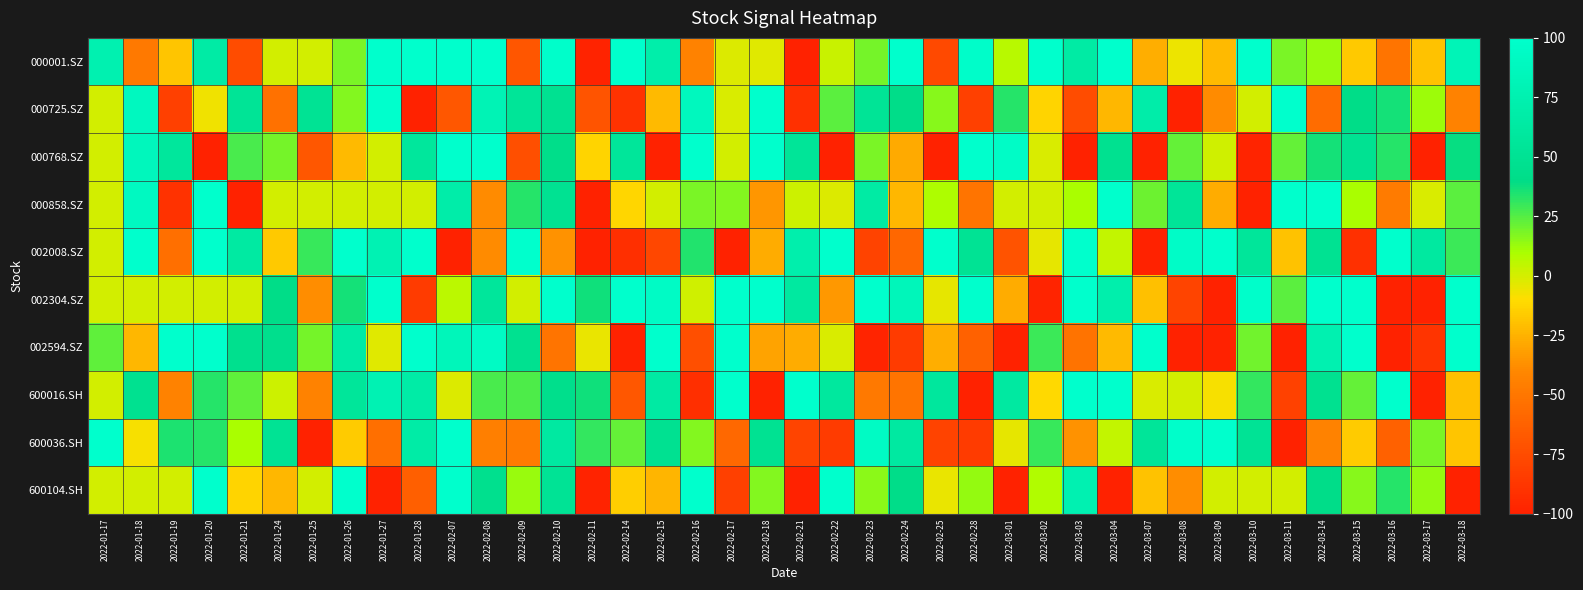

Reading left to right, what are all the values shown in this chart?

000001.SZ: 2022-01-17=75	2022-01-18=-48	2022-01-19=-18	2022-01-20=66	2022-01-21=-75	2022-01-24=0	2022-01-25=0	2022-01-26=18	2022-01-27=100	2022-01-28=100	2022-02-07=100	2022-02-08=100	2022-02-09=-69	2022-02-10=98	2022-02-11=-99	2022-02-14=100	2022-02-15=70	2022-02-16=-43	2022-02-17=-2	2022-02-18=-3	2022-02-21=-100	2022-02-22=3	2022-02-23=19	2022-02-24=100	2022-02-25=-76	2022-02-28=97	2022-03-01=7	2022-03-02=100	2022-03-03=65	2022-03-04=100	2022-03-07=-26	2022-03-08=-6	2022-03-09=-22	2022-03-10=100	2022-03-11=18	2022-03-14=13	2022-03-15=-17	2022-03-16=-51	2022-03-17=-19	2022-03-18=82
000725.SZ: 2022-01-17=0	2022-01-18=89	2022-01-19=-82	2022-01-20=-7	2022-01-21=53	2022-01-24=-53	2022-01-25=51	2022-01-26=17	2022-01-27=100	2022-01-28=-100	2022-02-07=-68	2022-02-08=80	2022-02-09=54	2022-02-10=48	2022-02-11=-70	2022-02-14=-90	2022-02-15=-22	2022-02-16=88	2022-02-17=-1	2022-02-18=100	2022-02-21=-91	2022-02-22=24	2022-02-23=53	2022-02-24=41	2022-02-25=16	2022-02-28=-82	2022-03-01=33	2022-03-02=-13	2022-03-03=-75	2022-03-04=-23	2022-03-07=69	2022-03-08=-100	2022-03-09=-39	2022-03-10=0	2022-03-11=100	2022-03-14=-56	2022-03-15=40	2022-03-16=36	2022-03-17=12	2022-03-18=-43
000768.SZ: 2022-01-17=0	2022-01-18=86	2022-01-19=58	2022-01-20=-100	2022-01-21=27	2022-01-24=19	2022-01-25=-68	2022-01-26=-22	2022-01-27=0	2022-01-28=58	2022-02-07=100	2022-02-08=100	2022-02-09=-73	2022-02-10=42	2022-02-11=-13	2022-02-14=56	2022-02-15=-100	2022-02-16=100	2022-02-17=0	2022-02-18=100	2022-02-21=54	2022-02-22=-100	2022-02-23=18	2022-02-24=-28	2022-02-25=-100	2022-02-28=100	2022-03-01=95	2022-03-02=-1	2022-03-03=-100	2022-03-04=47	2022-03-07=-100	2022-03-08=22	2022-03-09=1	2022-03-10=-98	2022-03-11=22	2022-03-14=36	2022-03-15=49	2022-03-16=33	2022-03-17=-100	2022-03-18=39
000858.SZ: 2022-01-17=0	2022-01-18=90	2022-01-19=-90	2022-01-20=100	2022-01-21=-100	2022-01-24=0	2022-01-25=0	2022-01-26=0	2022-01-27=0	2022-01-28=0	2022-02-07=69	2022-02-08=-39	2022-02-09=33	2022-02-10=49	2022-02-11=-100	2022-02-14=-12	2022-02-15=0	2022-02-16=18	2022-02-17=17	2022-02-18=-35	2022-02-21=2	2022-02-22=-2	2022-02-23=65	2022-02-24=-23	2022-02-25=9	2022-02-28=-51	2022-03-01=0	2022-03-02=0	2022-03-03=10	2022-03-04=100	2022-03-07=21	2022-03-08=54	2022-03-09=-27	2022-03-10=-100	2022-03-11=100	2022-03-14=100	2022-03-15=10	2022-03-16=-47	2022-03-17=-1	2022-03-18=24
002008.SZ: 2022-01-17=0	2022-01-18=100	2022-01-19=-54	2022-01-20=100	2022-01-21=63	2022-01-24=-17	2022-01-25=30	2022-01-26=100	2022-01-27=78	2022-01-28=100	2022-02-07=-100	2022-02-08=-39	2022-02-09=100	2022-02-10=-36	2022-02-11=-100	2022-02-14=-92	2022-02-15=-78	2022-02-16=34	2022-02-17=-100	2022-02-18=-27	2022-02-21=72	2022-02-22=100	2022-02-23=-80	2022-02-24=-59	2022-02-25=100	2022-02-28=50	2022-03-01=-71	2022-03-02=-4	2022-03-03=100	2022-03-04=4	2022-03-07=-100	2022-03-08=96	2022-03-09=100	2022-03-10=56	2022-03-11=-19	2022-03-14=49	2022-03-15=-91	2022-03-16=100	2022-03-17=61	2022-03-18=29
002304.SZ: 2022-01-17=0	2022-01-18=0	2022-01-19=0	2022-01-20=0	2022-01-21=0	2022-01-24=40	2022-01-25=-38	2022-01-26=36	2022-01-27=100	2022-01-28=-85	2022-02-07=6	2022-02-08=57	2022-02-09=0	2022-02-10=100	2022-02-11=37	2022-02-14=100	2022-02-15=94	2022-02-16=1	2022-02-17=100	2022-02-18=100	2022-02-21=61	2022-02-22=-34	2022-02-23=100	2022-02-24=84	2022-02-25=-4	2022-02-28=100	2022-03-01=-27	2022-03-02=-98	2022-03-03=100	2022-03-04=72	2022-03-07=-20	2022-03-08=-79	2022-03-09=-100	2022-03-10=98	2022-03-11=24	2022-03-14=100	2022-03-15=100	2022-03-16=-100	2022-03-17=-100	2022-03-18=100
002594.SZ: 2022-01-17=23	2022-01-18=-23	2022-01-19=100	2022-01-20=100	2022-01-21=46	2022-01-24=45	2022-01-25=19	2022-01-26=66	2022-01-27=-3	2022-01-28=100	2022-02-07=84	2022-02-08=93	2022-02-09=47	2022-02-10=-51	2022-02-11=-5	2022-02-14=-100	2022-02-15=100	2022-02-16=-73	2022-02-17=100	2022-02-18=-30	2022-02-21=-27	2022-02-22=-1	2022-02-23=-98	2022-02-24=-85	2022-02-25=-26	2022-02-28=-62	2022-03-01=-100	2022-03-02=29	2022-03-03=-52	2022-03-04=-22	2022-03-07=100	2022-03-08=-100	2022-03-09=-100	2022-03-10=20	2022-03-11=-100	2022-03-14=75	2022-03-15=100	2022-03-16=-100	2022-03-17=-89	2022-03-18=100
600016.SH: 2022-01-17=0	2022-01-18=47	2022-01-19=-43	2022-01-20=33	2022-01-21=23	2022-01-24=2	2022-01-25=-43	2022-01-26=56	2022-01-27=78	2022-01-28=67	2022-02-07=-2	2022-02-08=27	2022-02-09=26	2022-02-10=43	2022-02-11=37	2022-02-14=-68	2022-02-15=64	2022-02-16=-92	2022-02-17=100	2022-02-18=-100	2022-02-21=100	2022-02-22=60	2022-02-23=-48	2022-02-24=-51	2022-02-25=59	2022-02-28=-100	2022-03-01=62	2022-03-02=-11	2022-03-03=100	2022-03-04=100	2022-03-07=-1	2022-03-08=0	2022-03-09=-8	2022-03-10=31	2022-03-11=-81	2022-03-14=47	2022-03-15=22	2022-03-16=100	2022-03-17=-100	2022-03-18=-20
600036.SH: 2022-01-17=100	2022-01-18=-8	2022-01-19=35	2022-01-20=33	2022-01-21=10	2022-01-24=50	2022-01-25=-100	2022-01-26=-16	2022-01-27=-54	2022-01-28=67	2022-02-07=100	2022-02-08=-45	2022-02-09=-47	2022-02-10=62	2022-02-11=31	2022-02-14=22	2022-02-15=48	2022-02-16=17	2022-02-17=-58	2022-02-18=49	2022-02-21=-79	2022-02-22=-85	2022-02-23=93	2022-02-24=62	2022-02-25=-80	2022-02-28=-85	2022-03-01=-4	2022-03-02=30	2022-03-03=-36	2022-03-04=4	2022-03-07=55	2022-03-08=98	2022-03-09=100	2022-03-10=52	2022-03-11=-100	2022-03-14=-43	2022-03-15=-16	2022-03-16=-62	2022-03-17=18	2022-03-18=-18
600104.SH: 2022-01-17=0	2022-01-18=0	2022-01-19=0	2022-01-20=100	2022-01-21=-13	2022-01-24=-23	2022-01-25=0	2022-01-26=100	2022-01-27=-100	2022-01-28=-64	2022-02-07=100	2022-02-08=46	2022-02-09=13	2022-02-10=52	2022-02-11=-99	2022-02-14=-15	2022-02-15=-24	2022-02-16=100	2022-02-17=-82	2022-02-18=17	2022-02-21=-100	2022-02-22=100	2022-02-23=15	2022-02-24=41	2022-02-25=-5	2022-02-28=14	2022-03-01=-100	2022-03-02=8	2022-03-03=76	2022-03-04=-100	2022-03-07=-19	2022-03-08=-38	2022-03-09=0	2022-03-10=0	2022-03-11=0	2022-03-14=41	2022-03-15=16	2022-03-16=33	2022-03-17=14	2022-03-18=-100